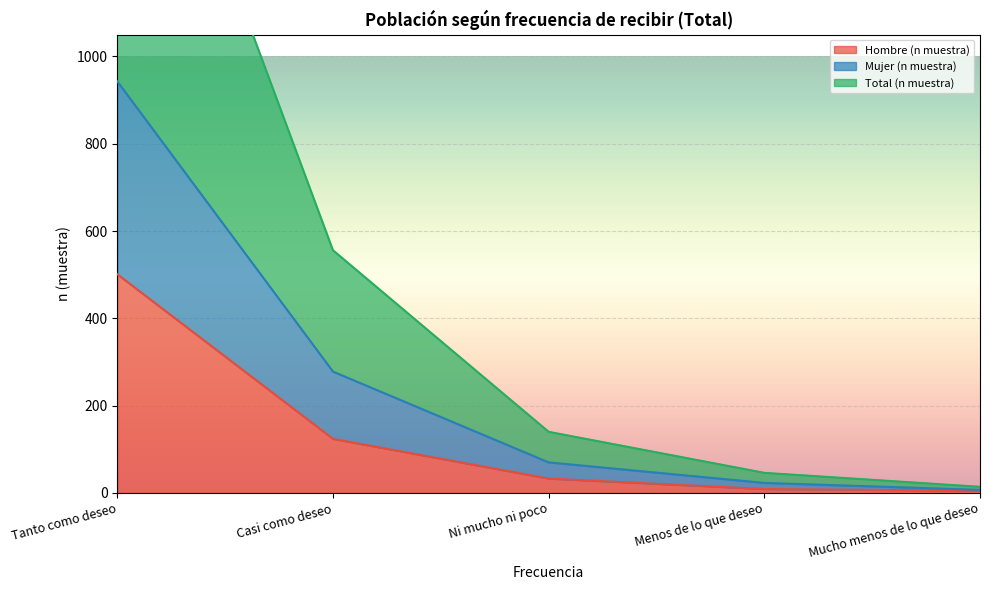

What is the sum of all Hombre (n muestra) values?

672